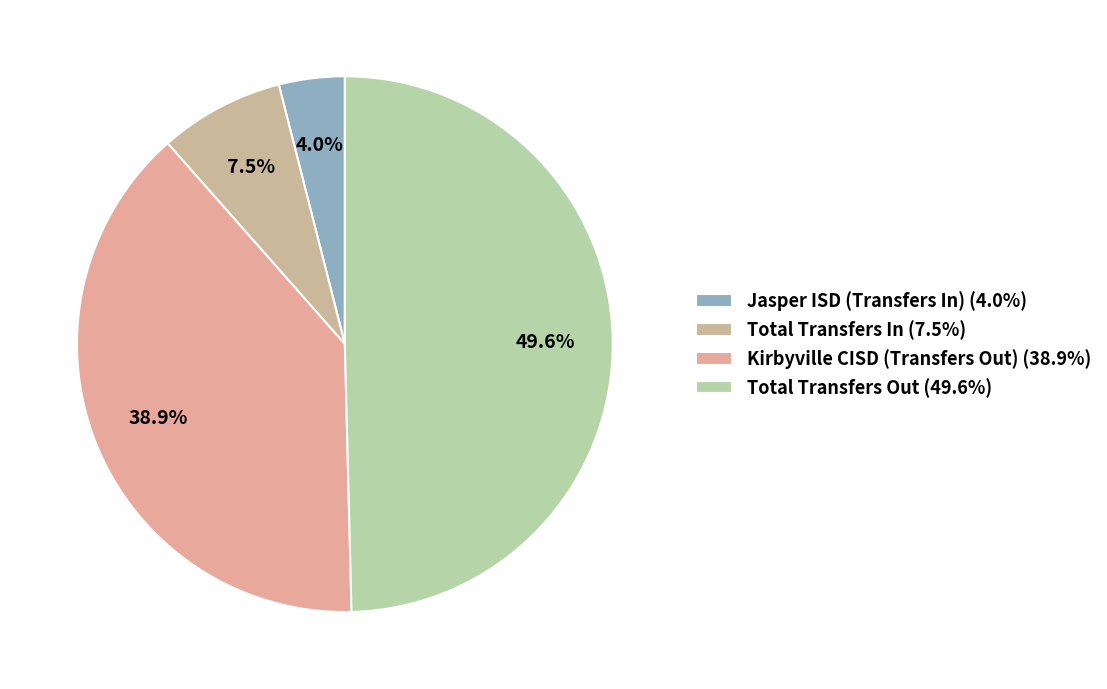

Is there a majority slice in this chart?

No